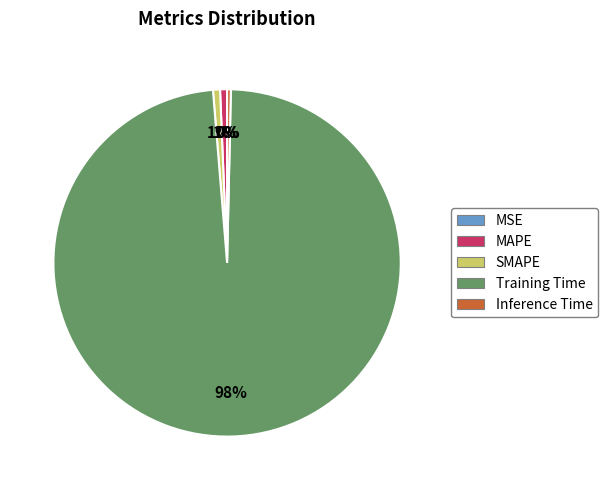

Which category has the biggest portion of the pie?

Training Time